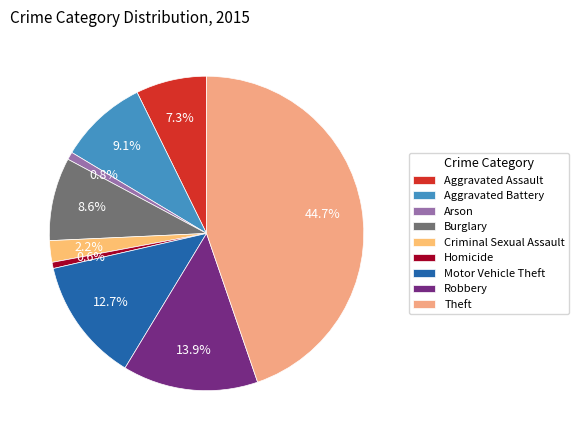

What percentage do Aggravated Battery and Arson together represent?

9.9%